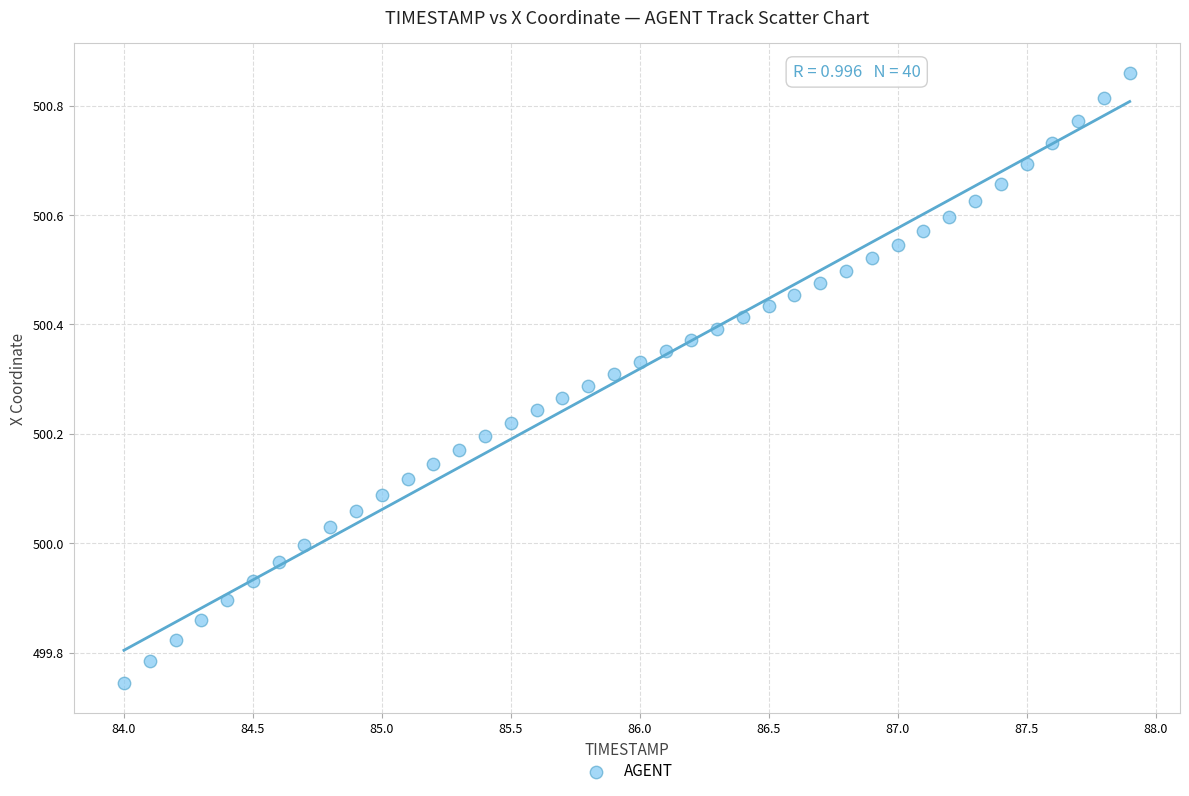

What is the range of X values (max minus min)?

3.9